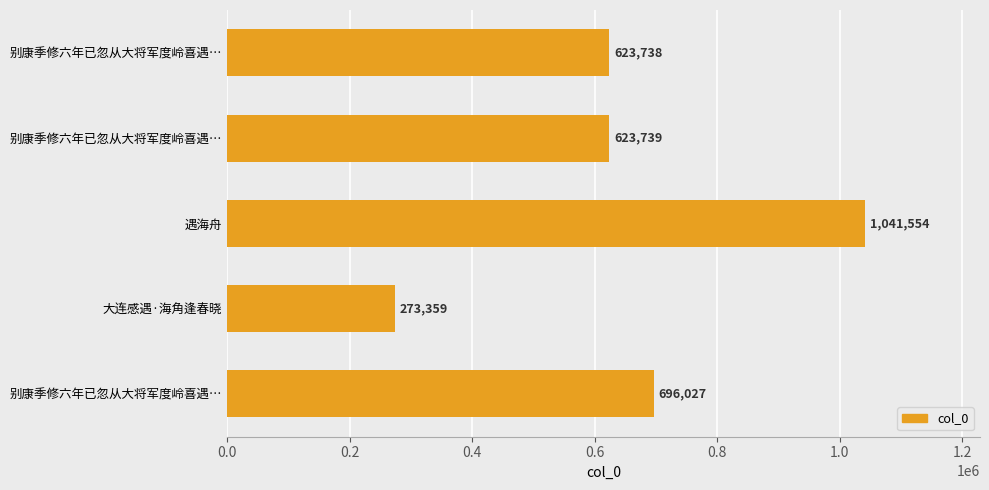

Which label corresponds to the smallest value in the chart?

大连感遇·海角逢春晓